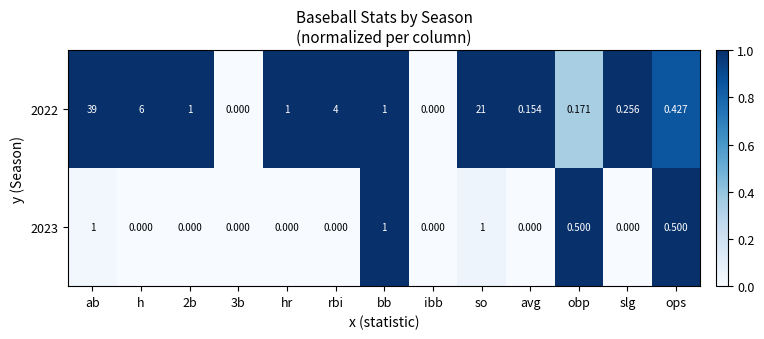

At which label is 2022 closest to 19?

so